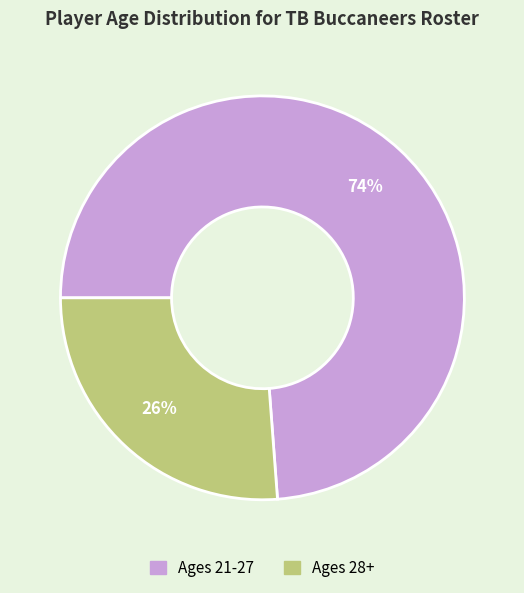

Is there any slice that represents more than half of the pie?

Yes